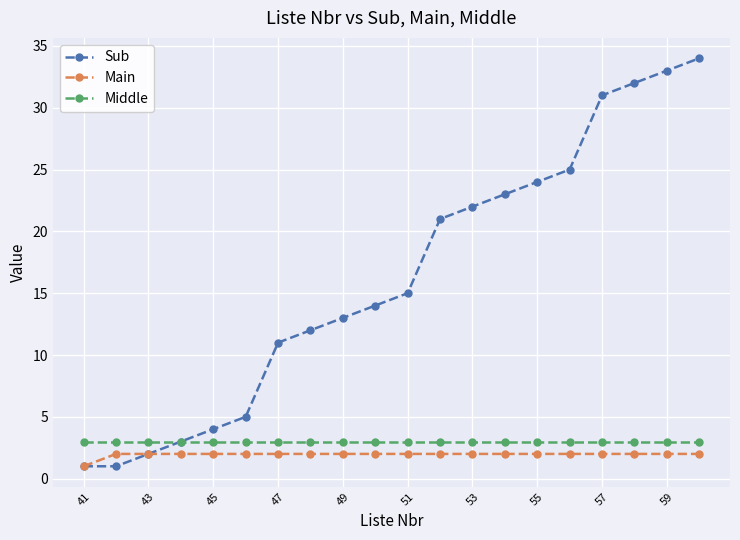

Which series has the largest total across all categories?

Sub